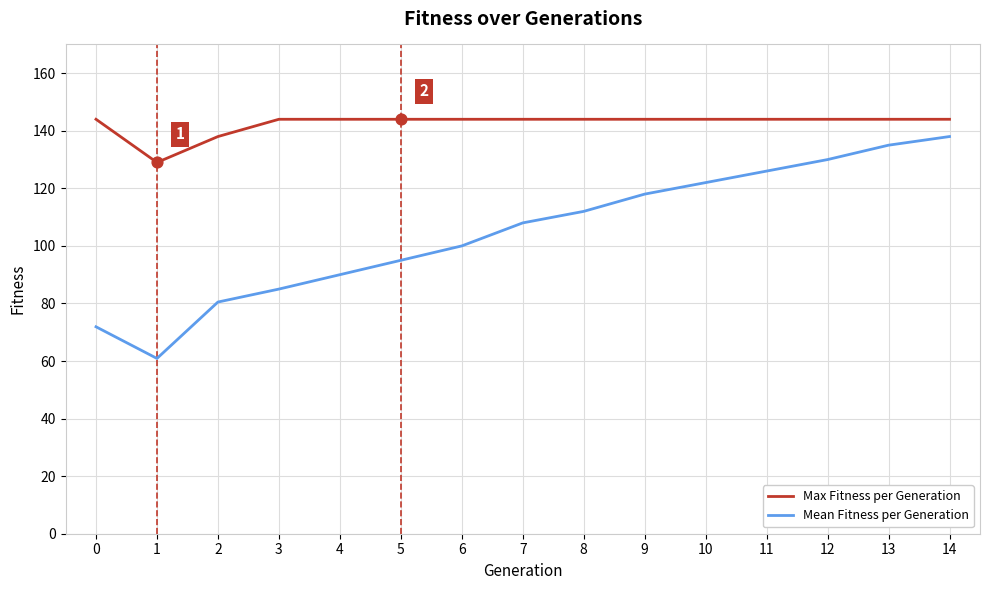

What is the total value across all series at 8?

256.0